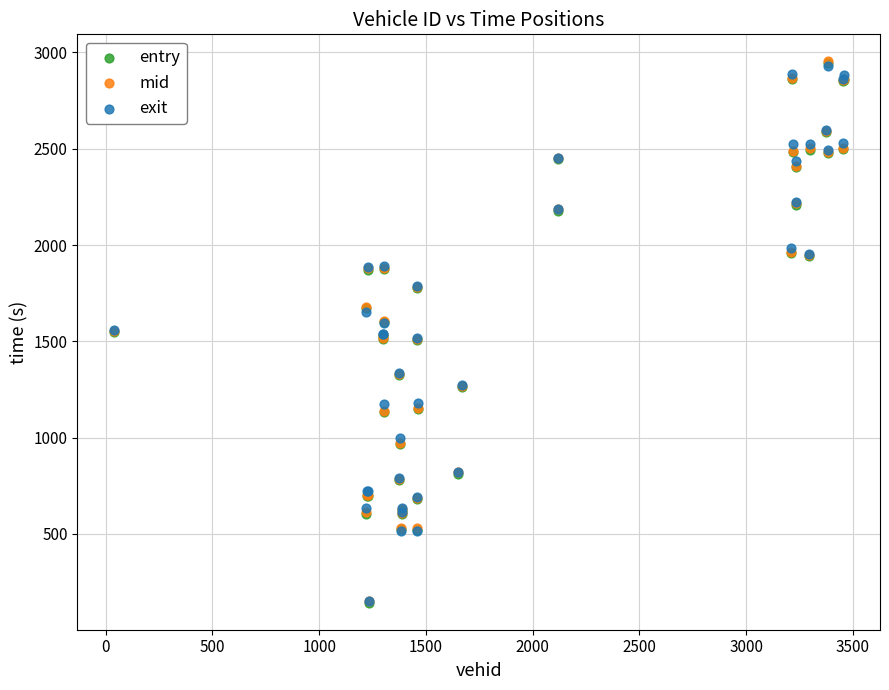

What are all the series names shown in the legend?

entry, mid, exit